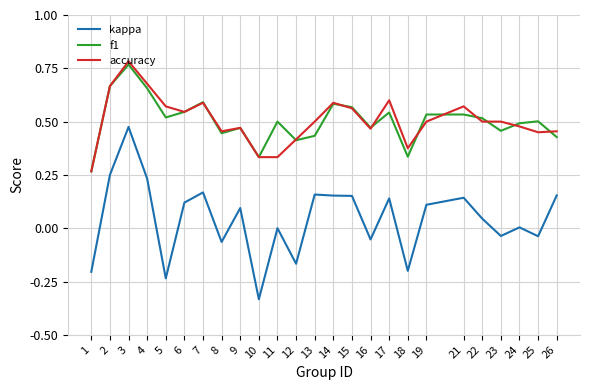

True or false: f1 and kappa intersect in this chart.

False